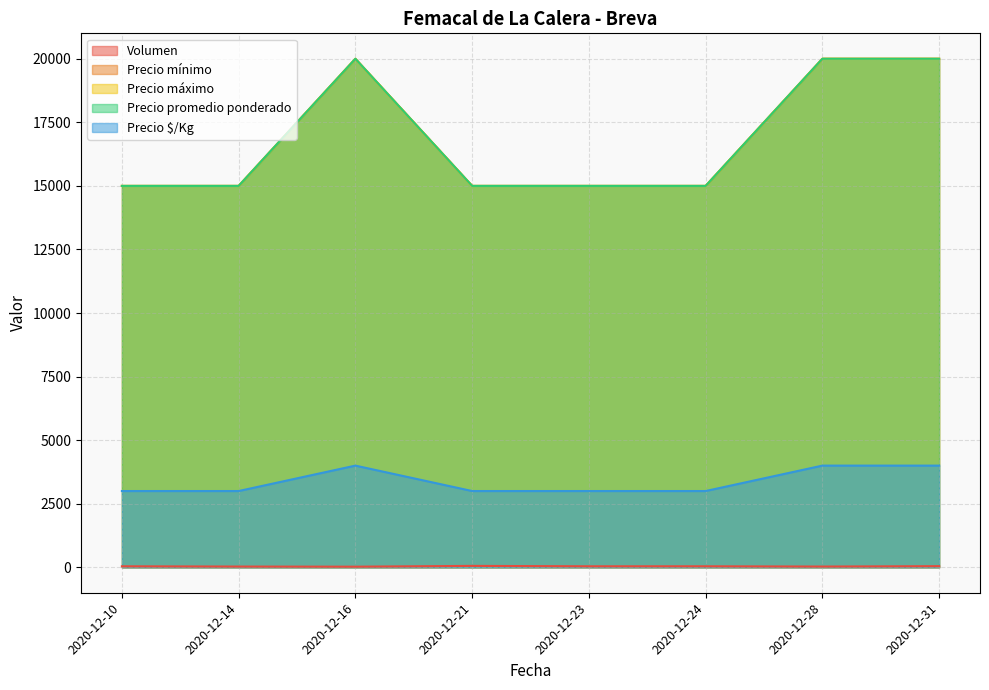

True or false: Precio promedio ponderado has more than 1 points higher than both neighbors.

False